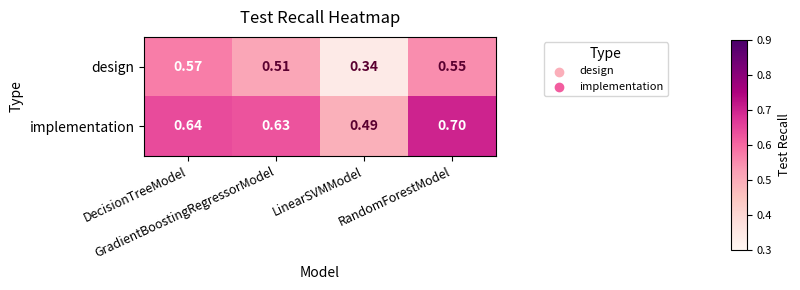

List the series in order of their overall mean, lowest first.

design, implementation